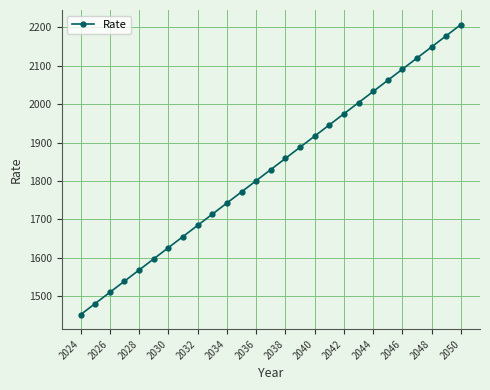

What is the greatest value displayed?

2207.3